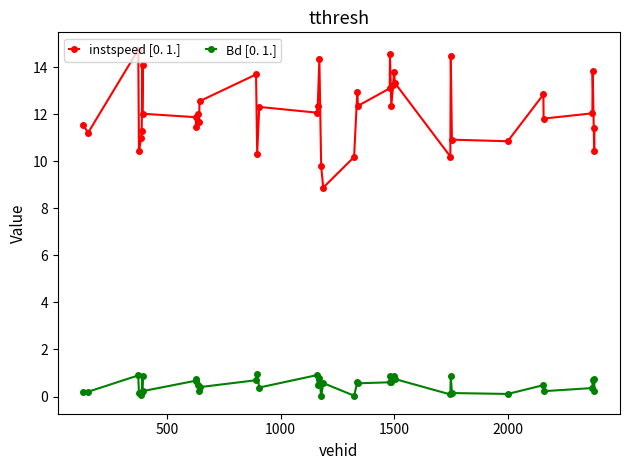

What is the difference between the maximum and minimum values in the instspeed [0. 1.] series?

5.9